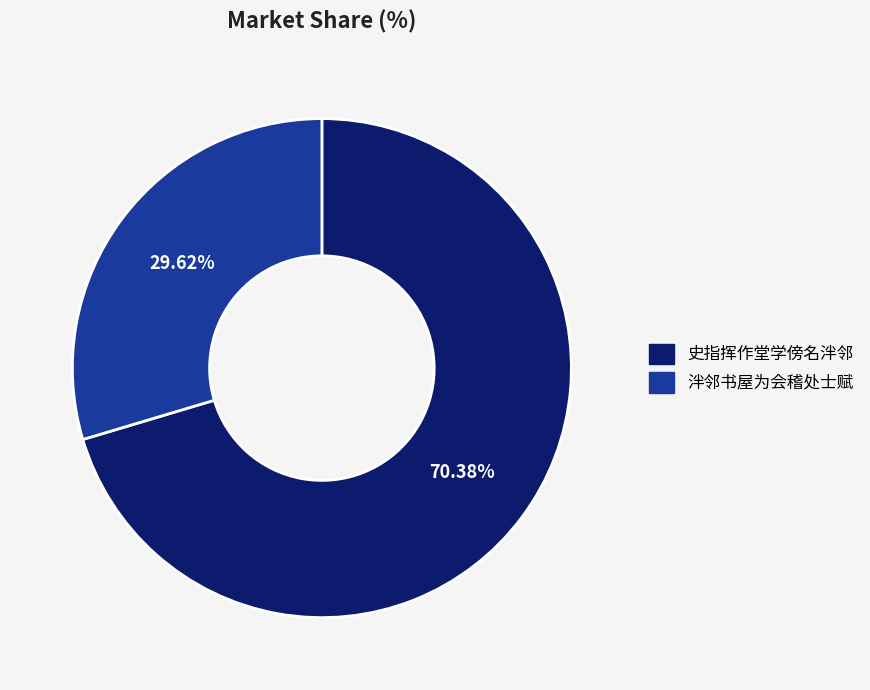

What portion of the pie excludes 史指挥作堂学傍名泮邻?

29.6%